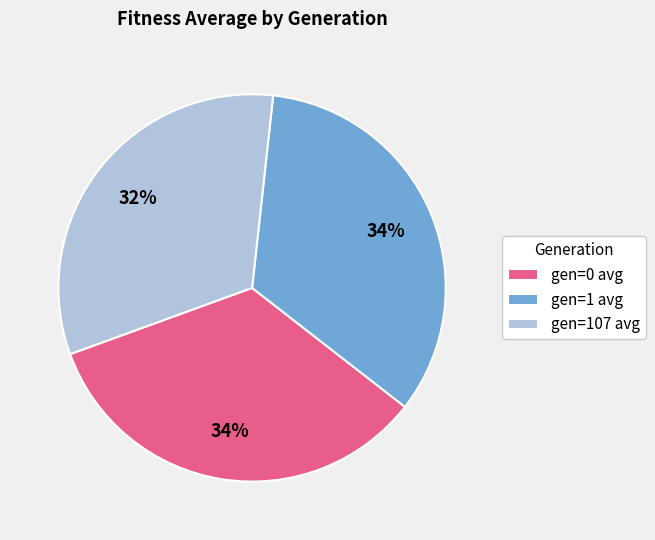

Do gen=1 avg and gen=107 avg together represent more than half of the pie?

Yes